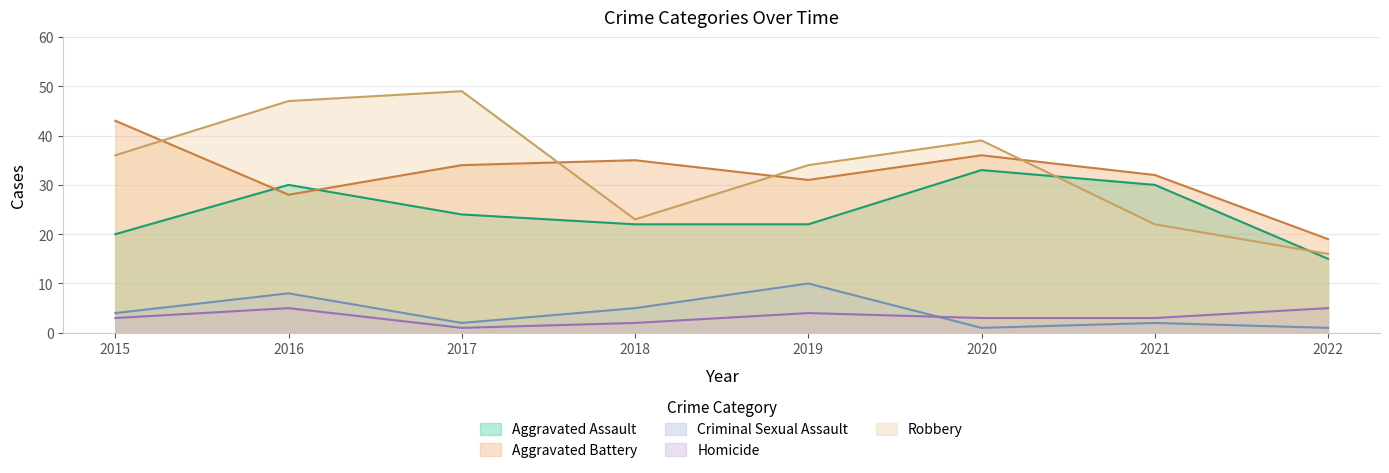

What is the difference between the Robbery values at 2022 and 2017?

33